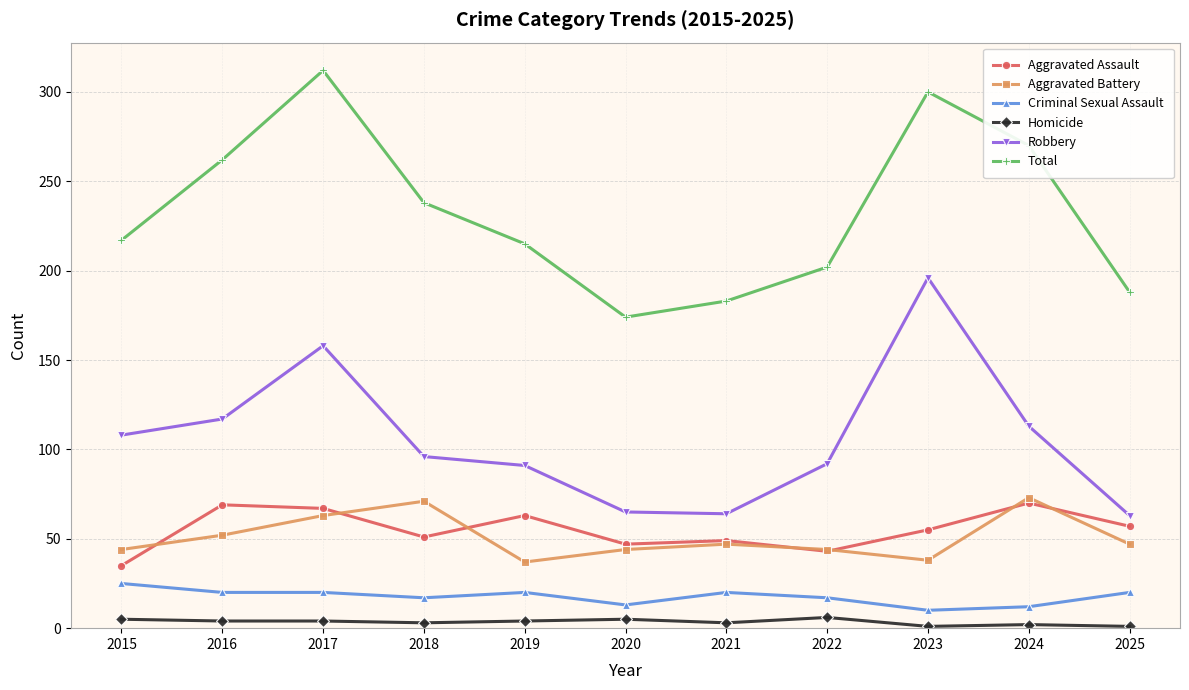

Between 2018 and 2022, which series saw the biggest shift?

Total